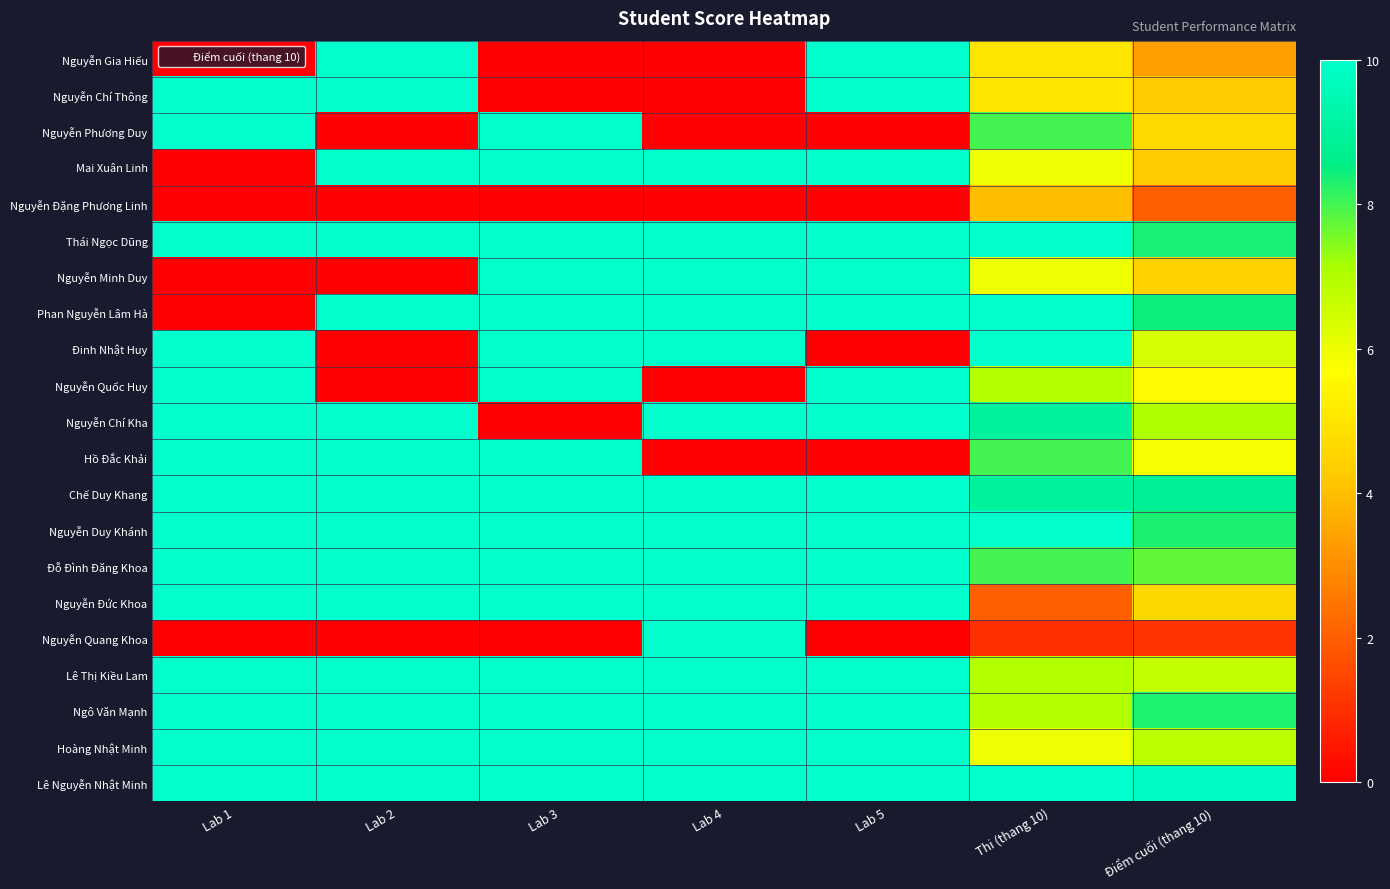

Reading left to right, what are all the values shown in this chart?

Nguyễn Gia Hiếu: Lab 1=0.0	Lab 2=350.0	Lab 3=0.0	Lab 4=0.0	Lab 5=350.0	Thi (thang 10)=5.0	Điểm cuối (thang 10)=3.4
Nguyễn Chí Thông: Lab 1=200.0	Lab 2=400.0	Lab 3=0.0	Lab 4=0.0	Lab 5=800.0	Thi (thang 10)=5.0	Điểm cuối (thang 10)=4.2
Nguyễn Phương Duy: Lab 1=350.0	Lab 2=0.0	Lab 3=166.7	Lab 4=0.0	Lab 5=0.0	Thi (thang 10)=8.0	Điểm cuối (thang 10)=4.6
Mai Xuân Linh: Lab 1=0.0	Lab 2=116.7	Lab 3=100.0	Lab 4=100.0	Lab 5=700.0	Thi (thang 10)=6.0	Điểm cuối (thang 10)=4.3
Nguyễn Đặng Phương Linh: Lab 1=0.0	Lab 2=0.0	Lab 3=0.0	Lab 4=0.0	Lab 5=0.0	Thi (thang 10)=4.0	Điểm cuối (thang 10)=2.0
Thái Ngọc Dũng: Lab 1=775.0	Lab 2=550.0	Lab 3=200.0	Lab 4=400.0	Lab 5=800.0	Thi (thang 10)=10.0	Điểm cuối (thang 10)=8.4
Nguyễn Minh Duy: Lab 1=0.0	Lab 2=0.0	Lab 3=100.0	Lab 4=300.0	Lab 5=800.0	Thi (thang 10)=6.0	Điểm cuối (thang 10)=4.5
Phan Nguyễn Lâm Hà: Lab 1=0.0	Lab 2=450.0	Lab 3=700.0	Lab 4=900.0	Lab 5=800.0	Thi (thang 10)=10.0	Điểm cuối (thang 10)=8.4
Đinh Nhật Huy: Lab 1=750.0	Lab 2=0.0	Lab 3=33.3	Lab 4=400.0	Lab 5=0.0	Thi (thang 10)=10.0	Điểm cuối (thang 10)=6.4
Nguyễn Quốc Huy: Lab 1=800.0	Lab 2=0.0	Lab 3=66.7	Lab 4=0.0	Lab 5=800.0	Thi (thang 10)=7.0	Điểm cuối (thang 10)=5.6
Nguyễn Chí Kha: Lab 1=800.0	Lab 2=642.9	Lab 3=0.0	Lab 4=500.0	Lab 5=150.0	Thi (thang 10)=9.0	Điểm cuối (thang 10)=7.0
Hồ Đắc Khải: Lab 1=800.0	Lab 2=600.0	Lab 3=100.0	Lab 4=0.0	Lab 5=0.0	Thi (thang 10)=8.0	Điểm cuối (thang 10)=5.9
Chế Duy Khang: Lab 1=700.0	Lab 2=664.3	Lab 3=500.0	Lab 4=900.0	Lab 5=800.0	Thi (thang 10)=9.0	Điểm cuối (thang 10)=8.8
Nguyễn Duy Khánh: Lab 1=800.0	Lab 2=657.1	Lab 3=66.7	Lab 4=500.0	Lab 5=700.0	Thi (thang 10)=10.0	Điểm cuối (thang 10)=8.3
Đỗ Đình Đăng Khoa: Lab 1=800.0	Lab 2=350.0	Lab 3=600.0	Lab 4=500.0	Lab 5=800.0	Thi (thang 10)=8.0	Điểm cuối (thang 10)=7.7
Nguyễn Đức Khoa: Lab 1=700.0	Lab 2=250.0	Lab 3=600.0	Lab 4=600.0	Lab 5=800.0	Thi (thang 10)=2.0	Điểm cuối (thang 10)=4.6
Nguyễn Quang Khoa: Lab 1=0.0	Lab 2=0.0	Lab 3=0.0	Lab 4=550.0	Lab 5=0.0	Thi (thang 10)=1.0	Điểm cuối (thang 10)=1.1
Lê Thị Kiều Lam: Lab 1=650.0	Lab 2=400.0	Lab 3=266.7	Lab 4=550.0	Lab 5=800.0	Thi (thang 10)=7.0	Điểm cuối (thang 10)=6.8
Ngô Văn Mạnh: Lab 1=800.0	Lab 2=750.0	Lab 3=700.0	Lab 4=900.0	Lab 5=800.0	Thi (thang 10)=7.0	Điểm cuối (thang 10)=8.3
Hoàng Nhật Minh: Lab 1=800.0	Lab 2=750.0	Lab 3=200.0	Lab 4=600.0	Lab 5=800.0	Thi (thang 10)=6.0	Điểm cuối (thang 10)=6.9
Lê Nguyễn Nhật Minh: Lab 1=800.0	Lab 2=750.0	Lab 3=700.0	Lab 4=900.0	Lab 5=800.0	Thi (thang 10)=10.0	Điểm cuối (thang 10)=9.8